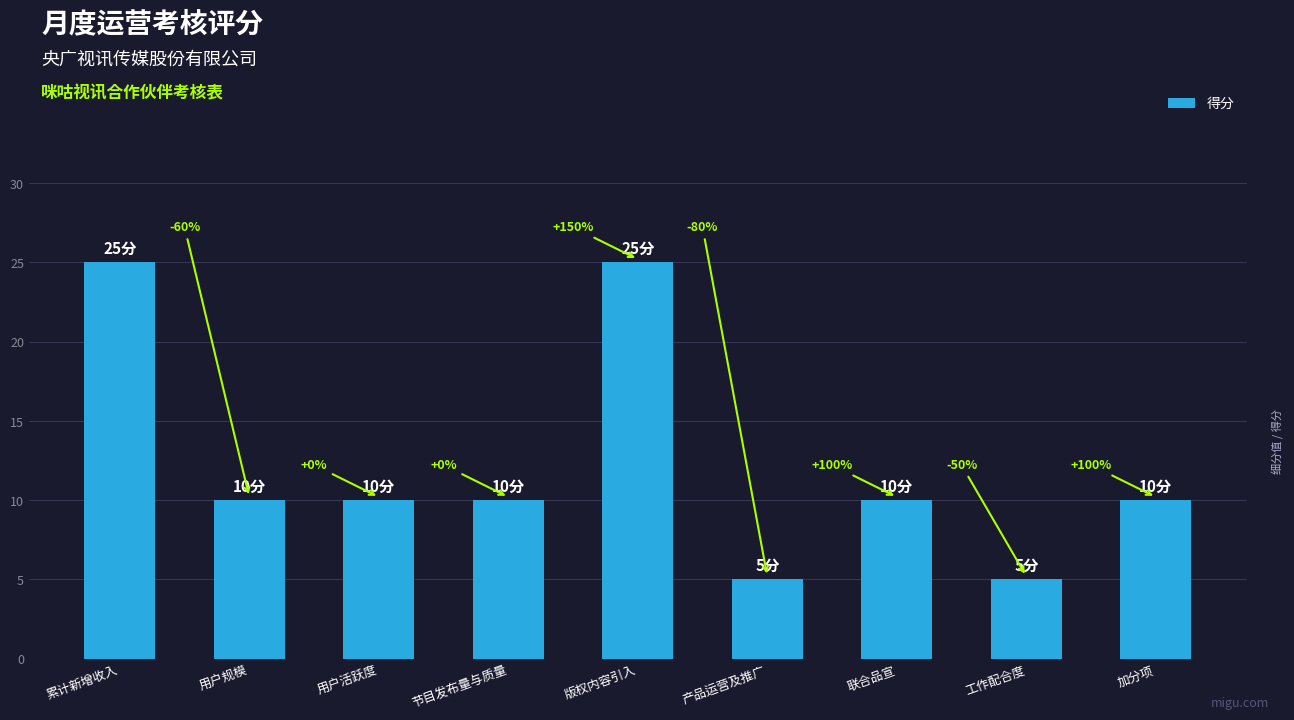

What is the ratio of the value at 版权内容引入 to the value at 用户规模?

2.5